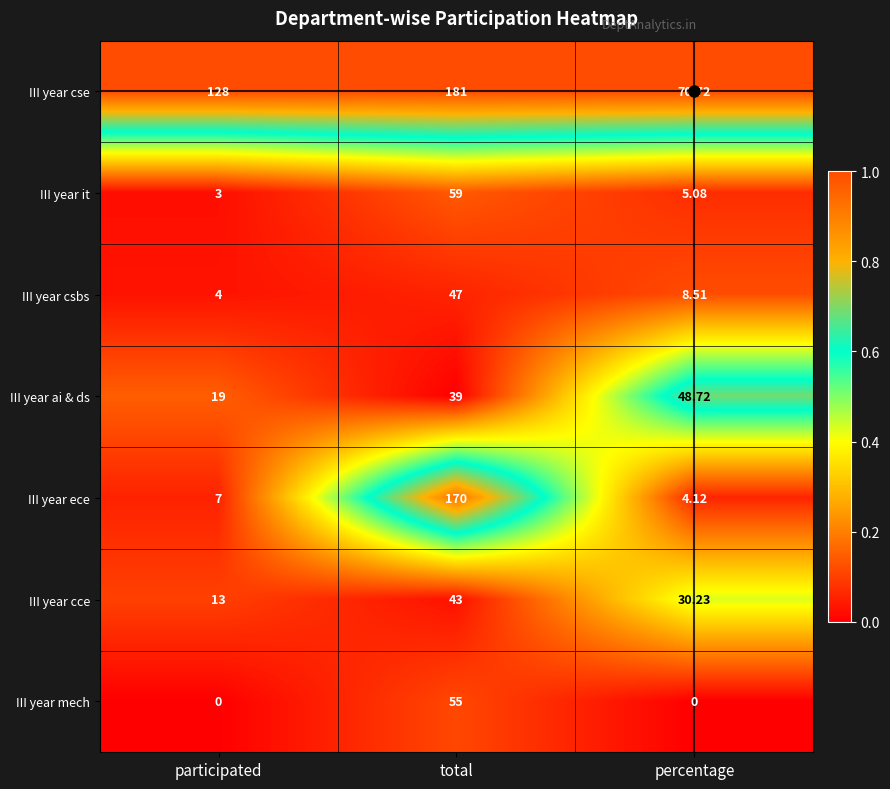

Between participated and percentage, which series saw the biggest shift?

III year cse